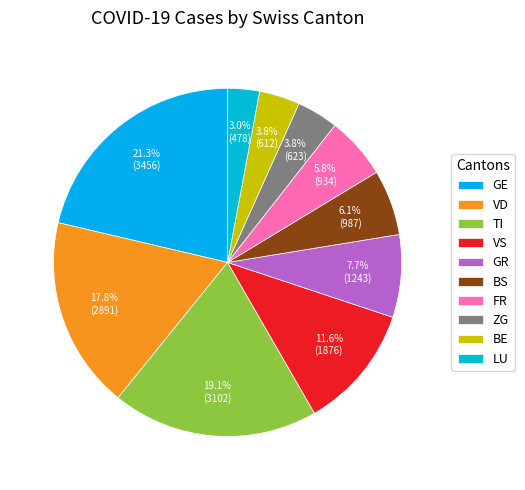

Is there any slice that represents more than half of the pie?

No